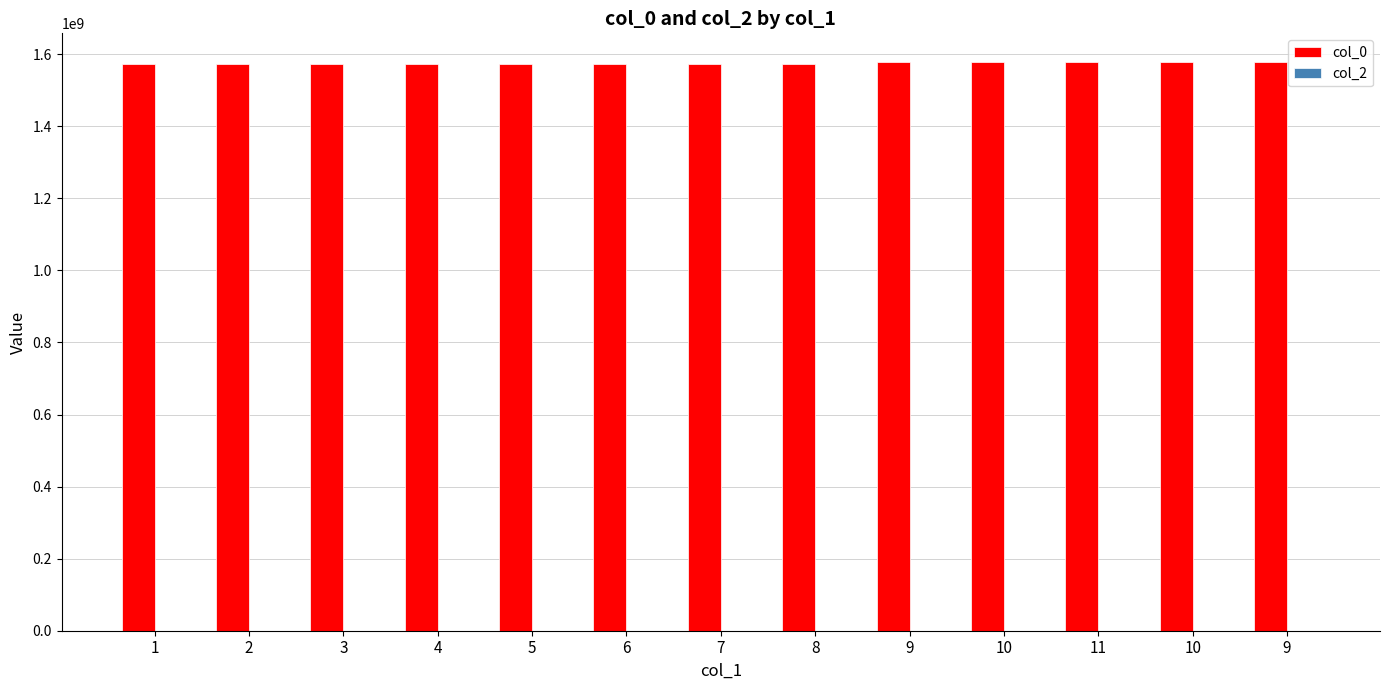

Reading left to right, list all the values displayed in this chart.

col_0: 1572967848	1573046182	1573085766	1573139744	1573154087	1573164878	1573240506	1573251356	1578604762	1578691131	1578881845	1579015022	1579090794
col_2: 0	0	0	0	0	0	0	0	0	0	0	0	0